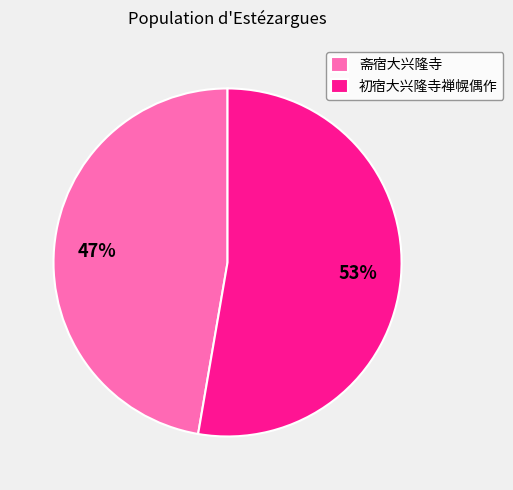

The 初宿大兴隆寺禅幌偶作 slice represents 46% of the pie. True or false?

False